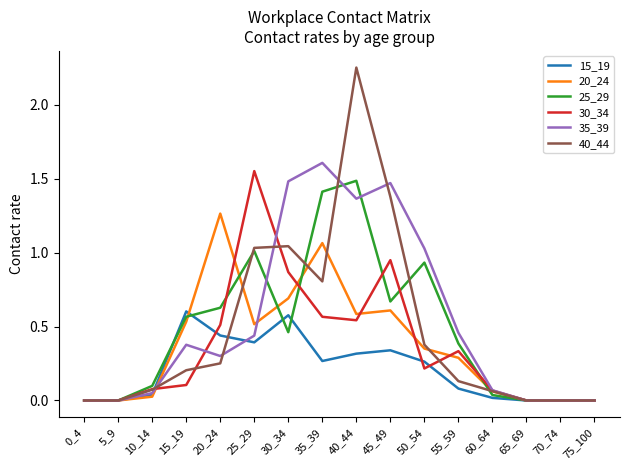

True or false: 20_24 has a value of 0.9 at 40_44.

False